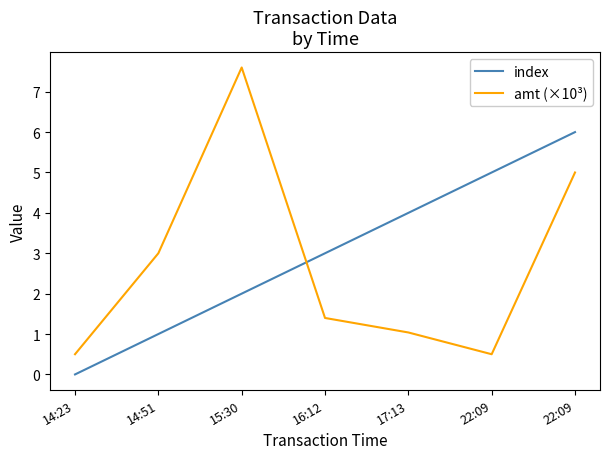

Between 22:09 and 22:09, which series saw the biggest shift?

amt (×10³)